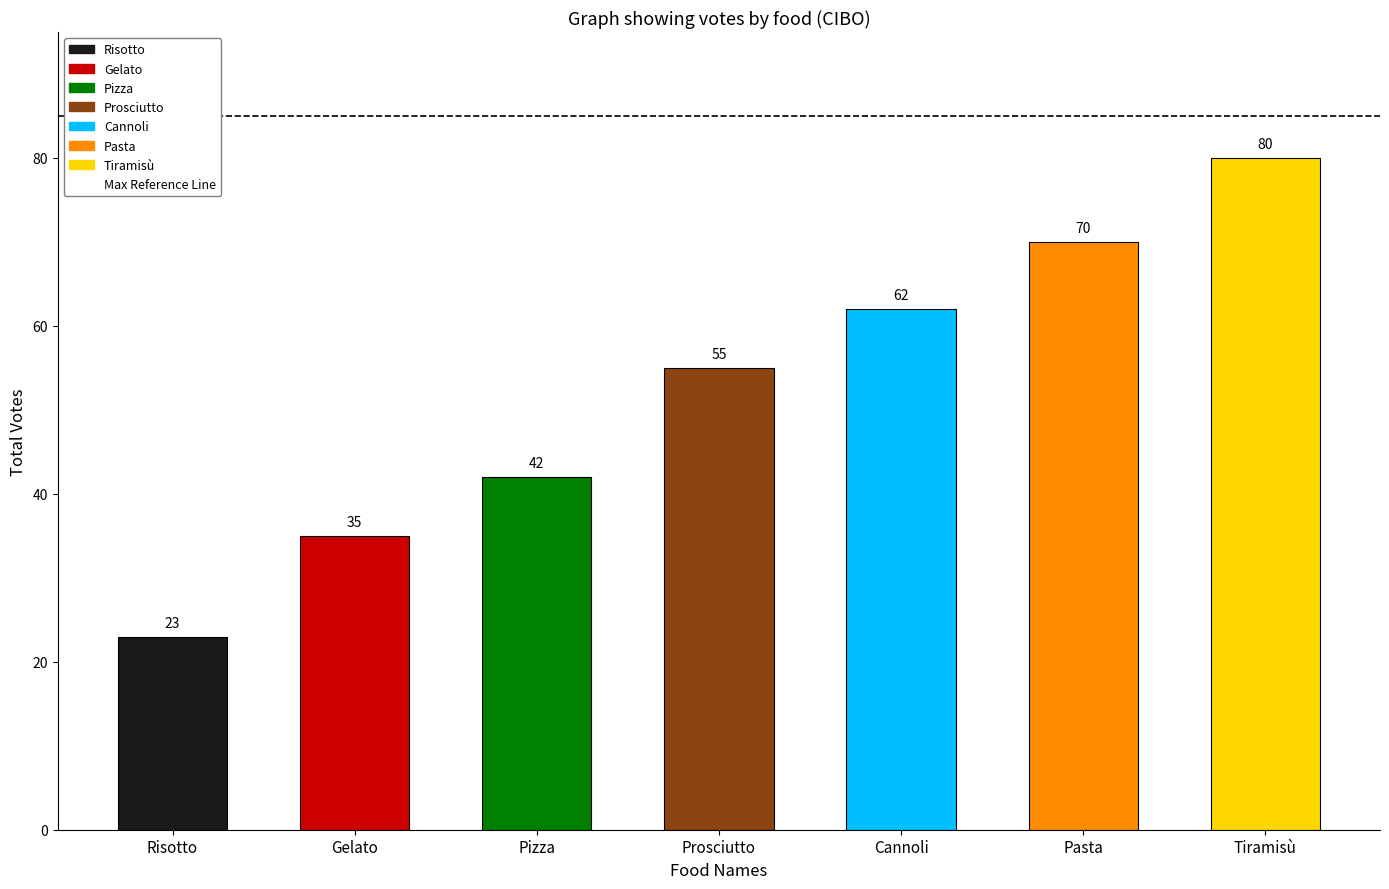

Reading right to left, what are all the values shown in this chart?

80	70	62	55	42	35	23